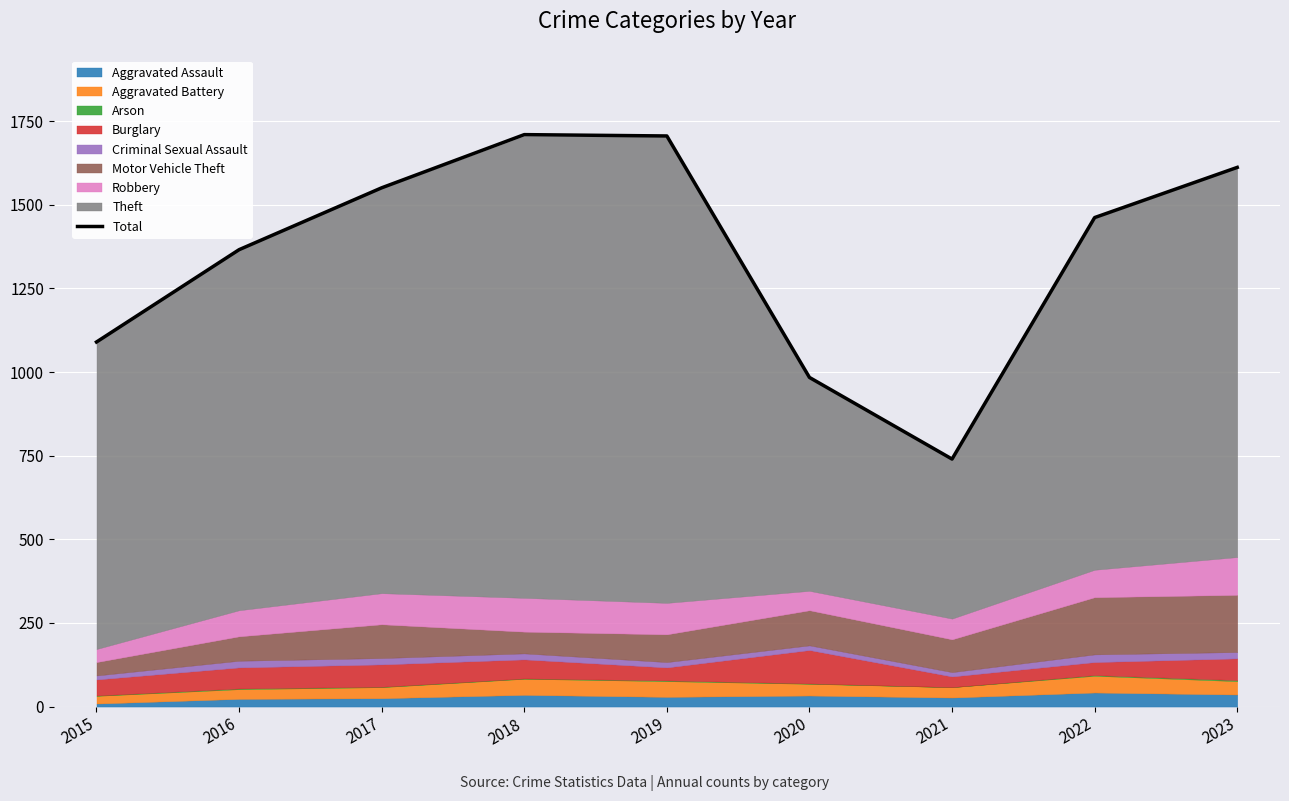

What is the average value?

1358